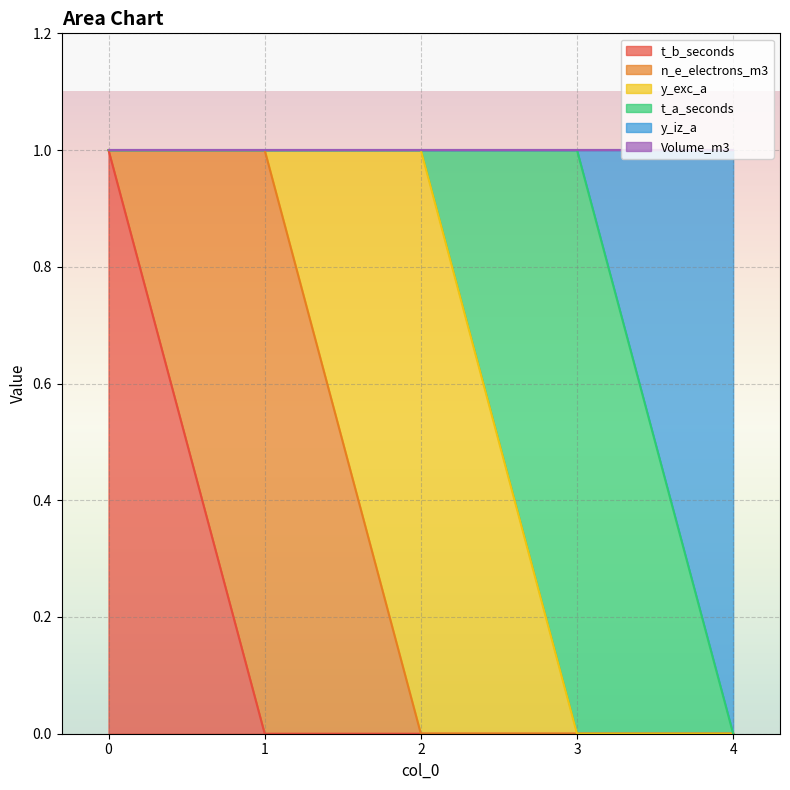

Does the chart display data point markers on the line(s)?

No